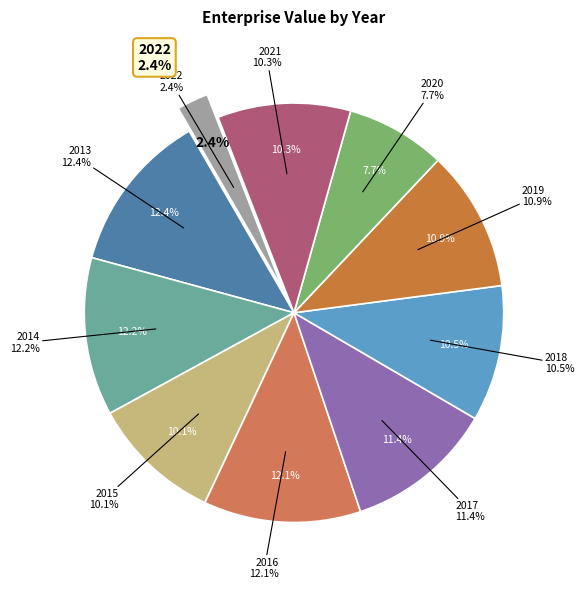

Rank the categories by value from highest to lowest.

2013, 2014, 2016, 2017, 2019, 2018, 2021, 2015, 2020, 2022